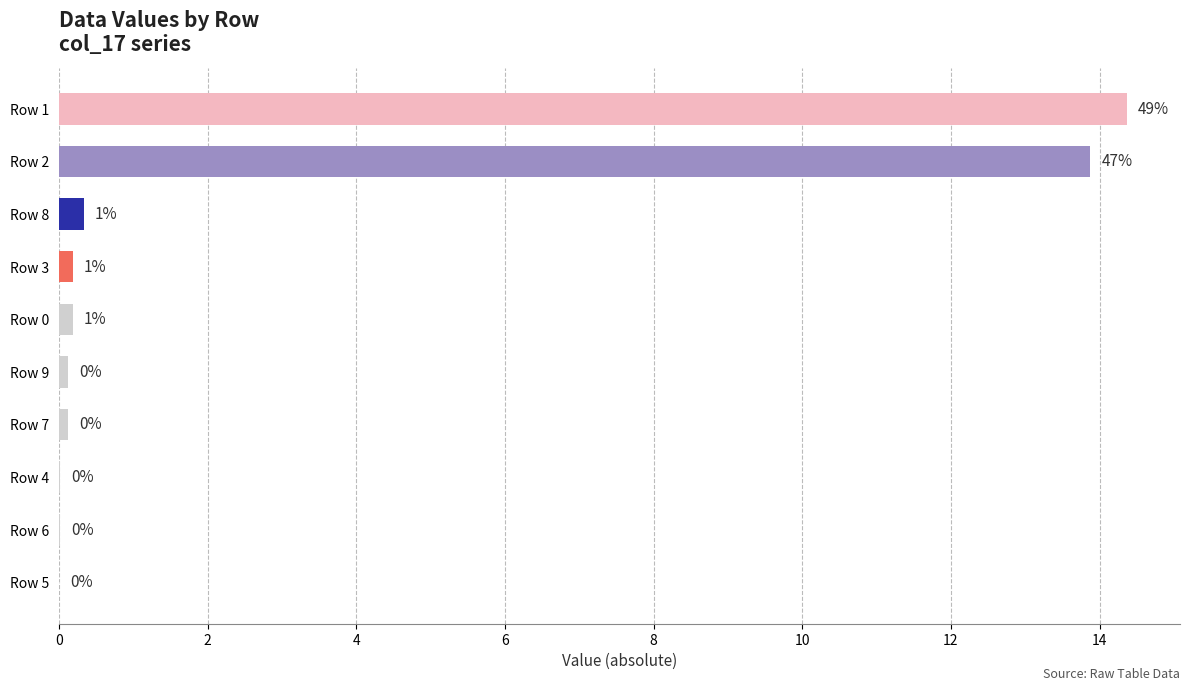

What is the greatest value displayed?

14.4